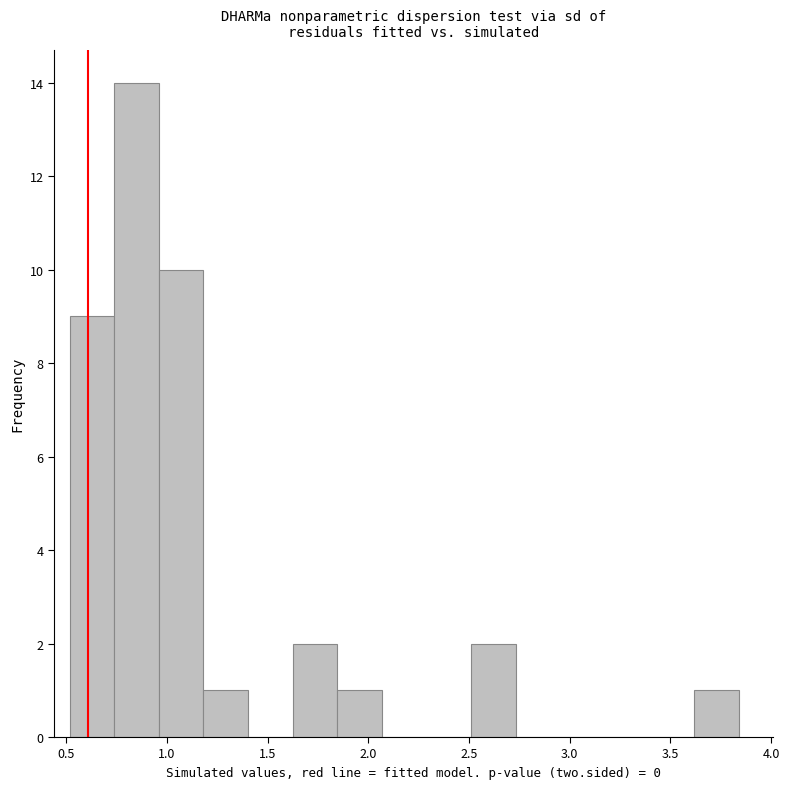

Reading left to right, list every bar in this chart as the range it spans on the x-axis followed by its height. Neither the bar edges nor the heights are printed on the chart, so give them approximately, as read against the axes.

0.50 to 0.75: 9
0.75 to 0.95: 14
0.95 to 1.20: 10
1.20 to 1.40: 1
1.40 to 1.65: 0
1.65 to 1.85: 2
1.85 to 2.05: 1
2.05 to 2.30: 0
2.30 to 2.50: 0
2.50 to 2.75: 2
2.75 to 2.95: 0
2.95 to 3.20: 0
3.20 to 3.40: 0
3.40 to 3.60: 0
3.60 to 3.85: 1